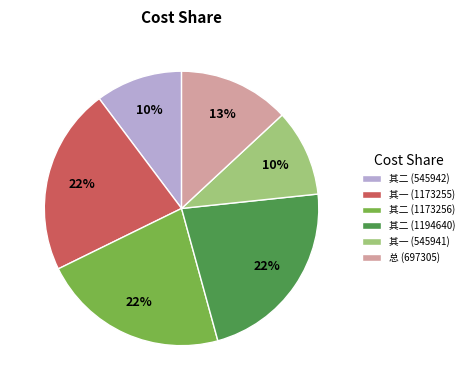

To the nearest percent, what is the difference between the largest and smallest slice percentages?

12%